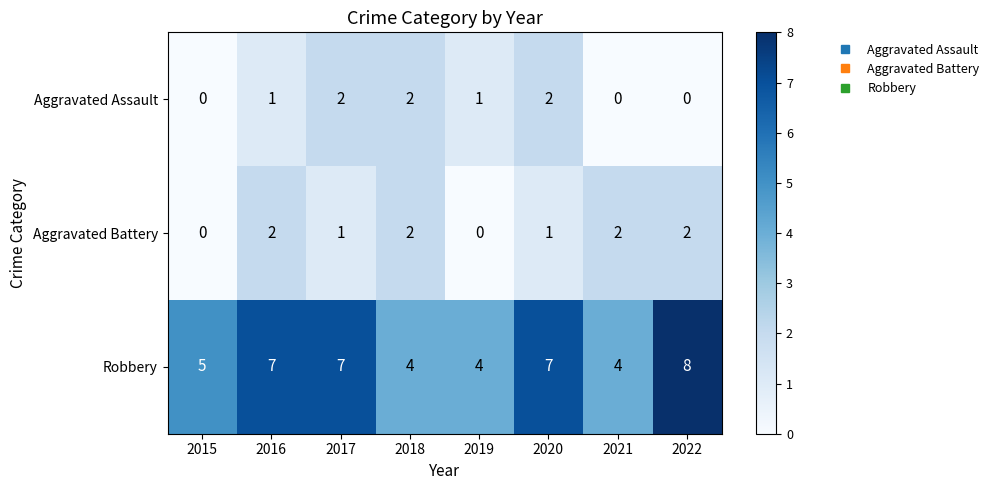

What is the average value of the Robbery series?

6